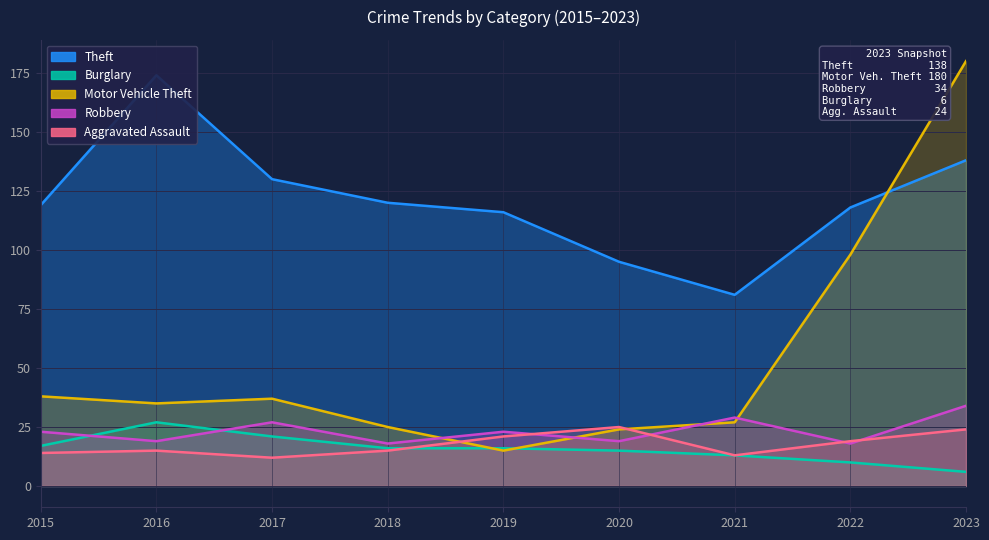

What is the value of the Burglary point at the 9th from the left?

6